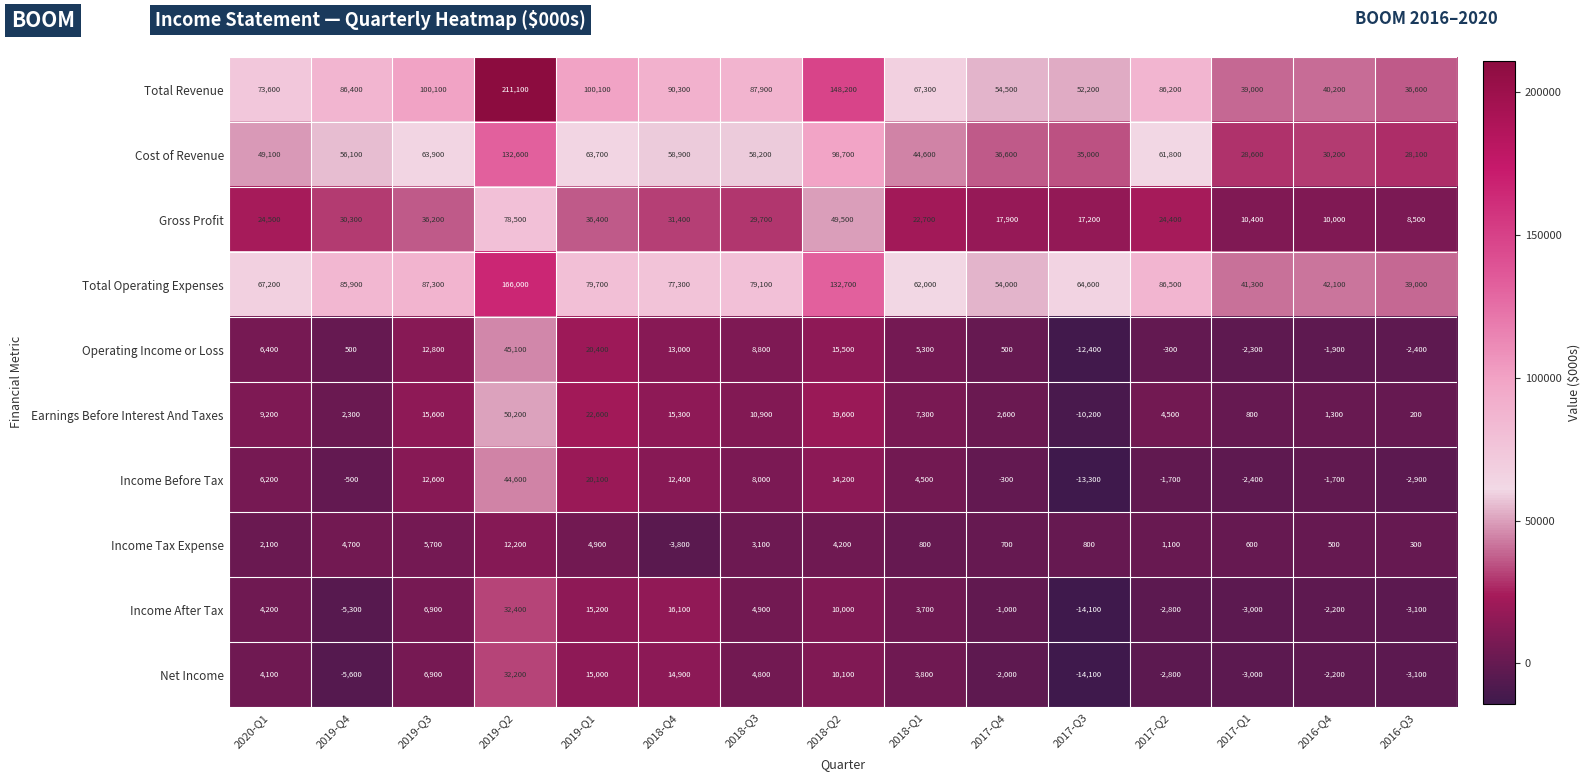

The value of Total Revenue at 2018-Q3 is 87900. True or false?

True